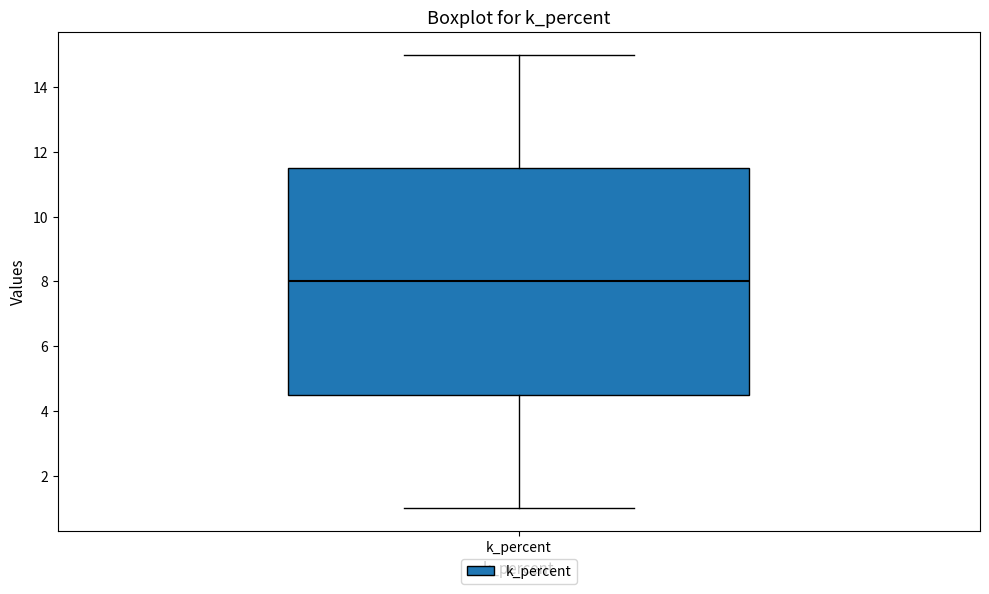

Read this box plot against the y-axis: the position of the median line, the range covered by the box, and the ends of both whiskers. The values are not printed on the chart, so give them approximately, as read against the axis.

median 8.0, box 4.6 to 11.6, whiskers 1.0 to 15.0